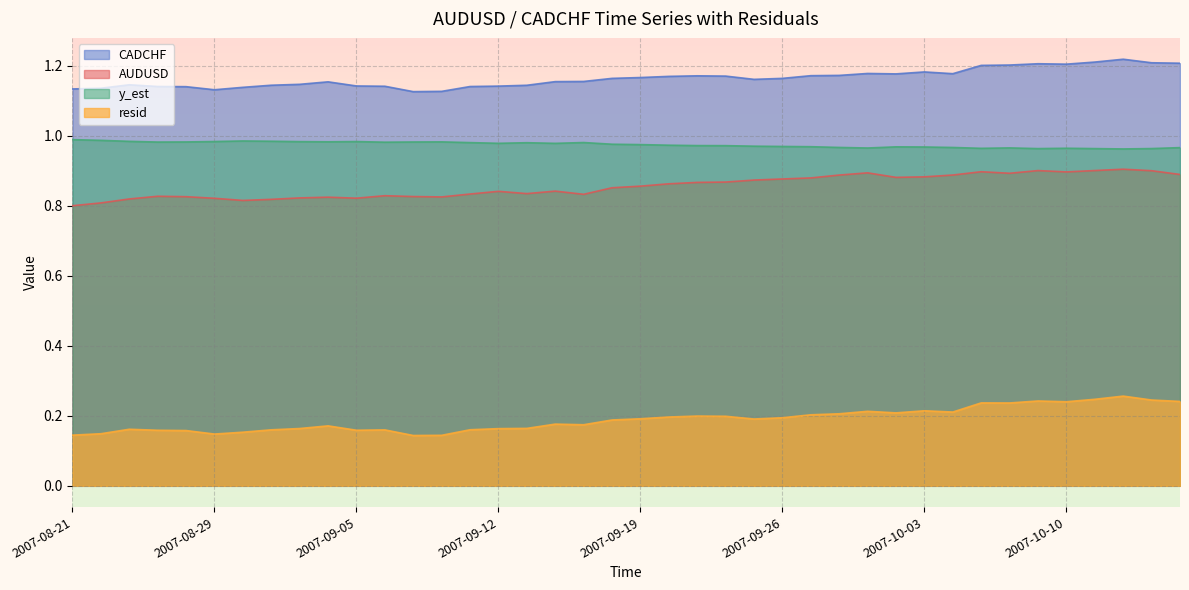

Which category has the lowest value across all series?

2007-09-07